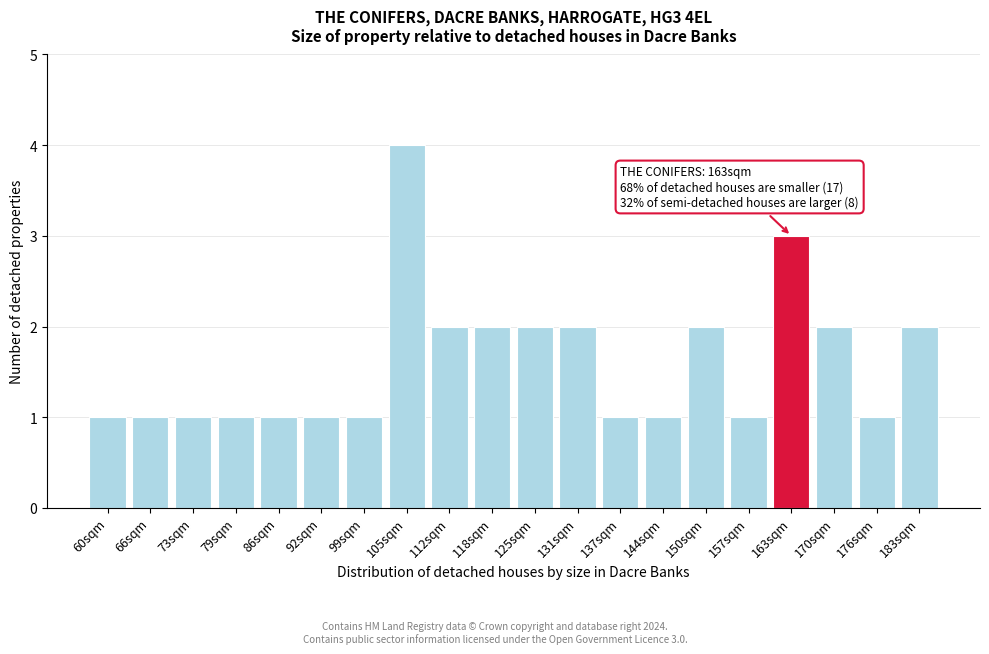

Reading right to left, extract all data points from this chart.

2	1	2	3	1	2	1	1	2	2	2	2	4	1	1	1	1	1	1	1